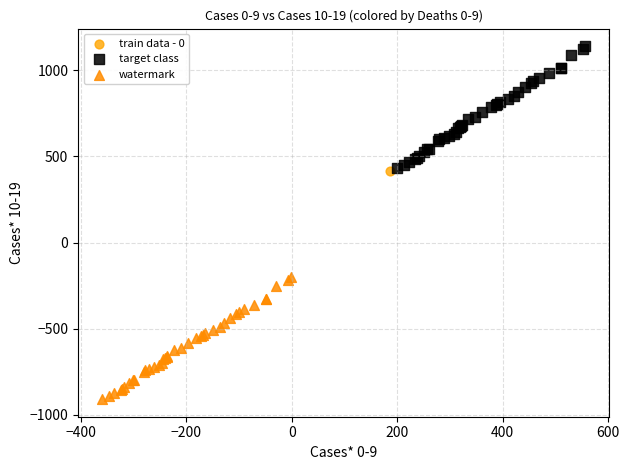

What are all the series names shown in the legend?

train data - 0, target class, watermark